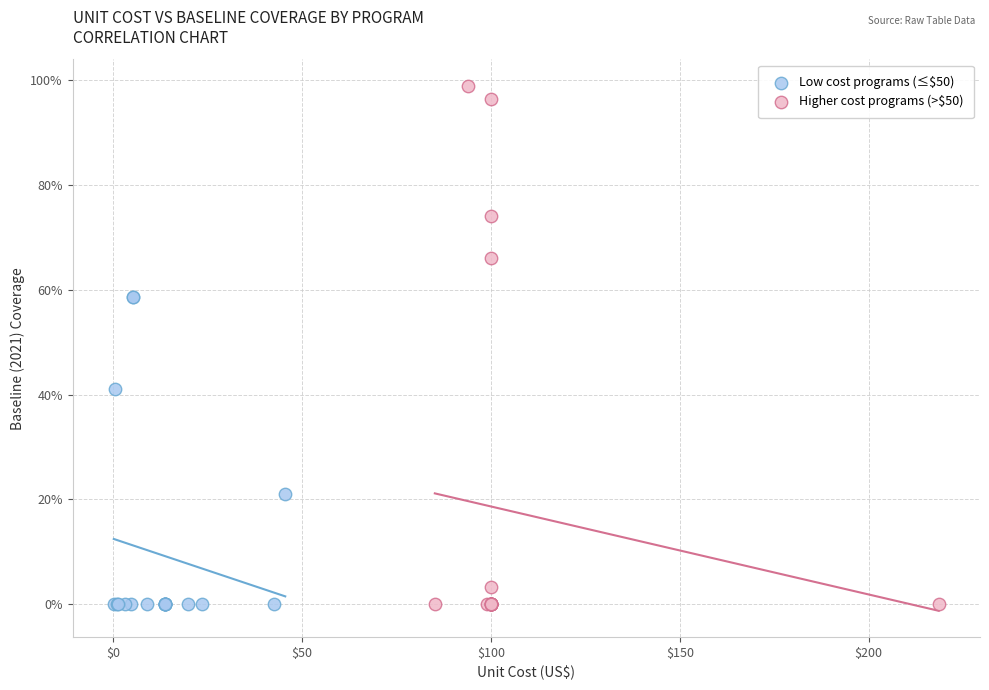

What are all the series names shown in the legend?

Low cost programs (≤$50), Higher cost programs (>$50)